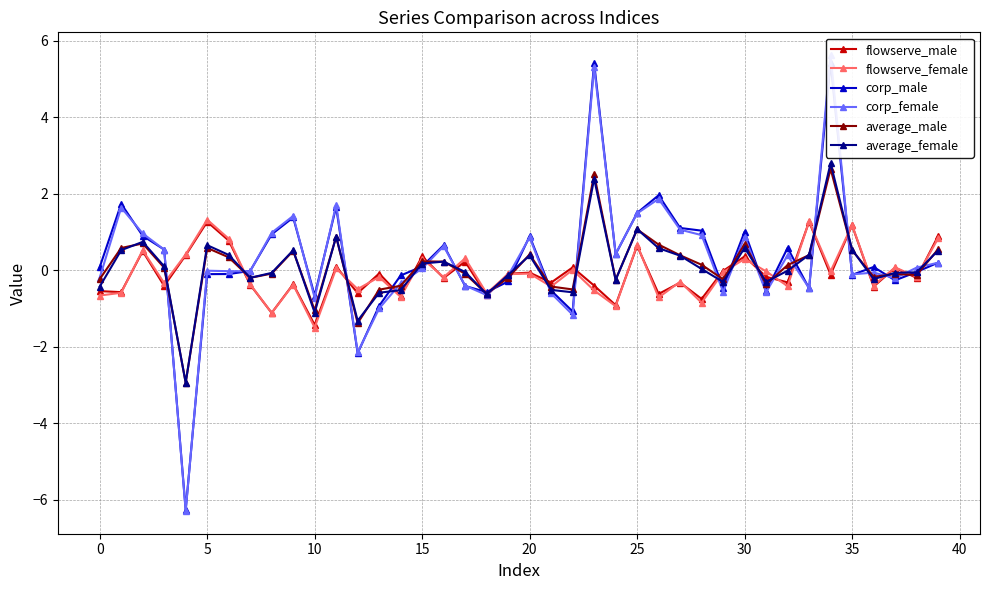

How many times do corp_male and flowserve_male cross each other?

23